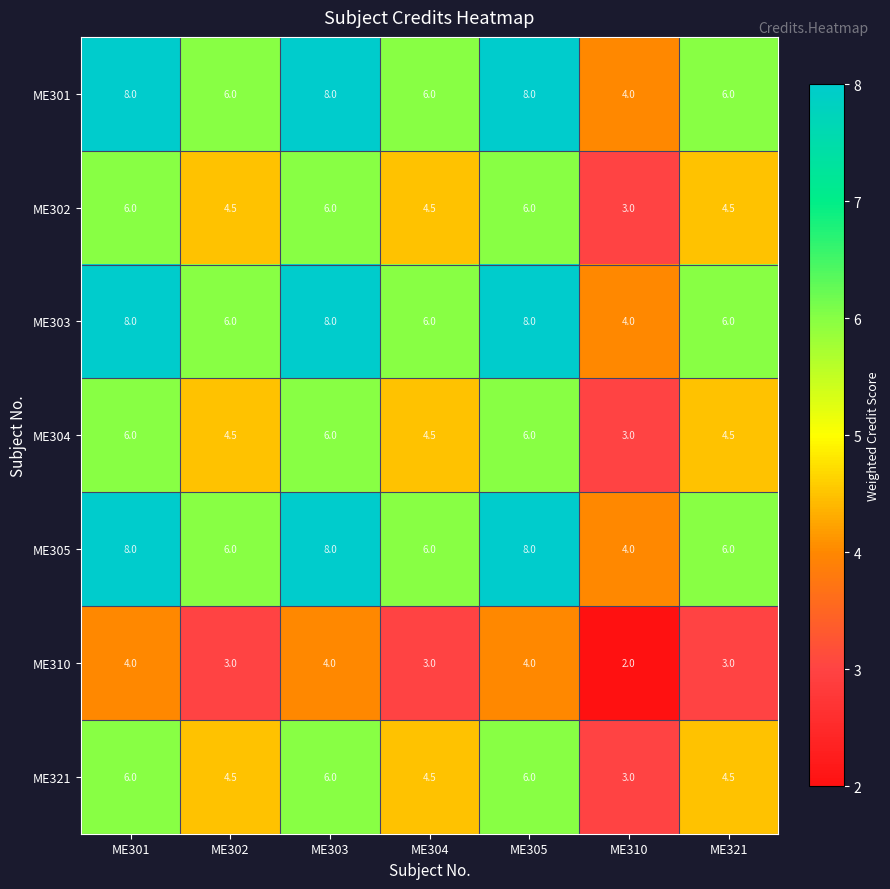

What is the difference between the highest and lowest values at ME304?

3.0